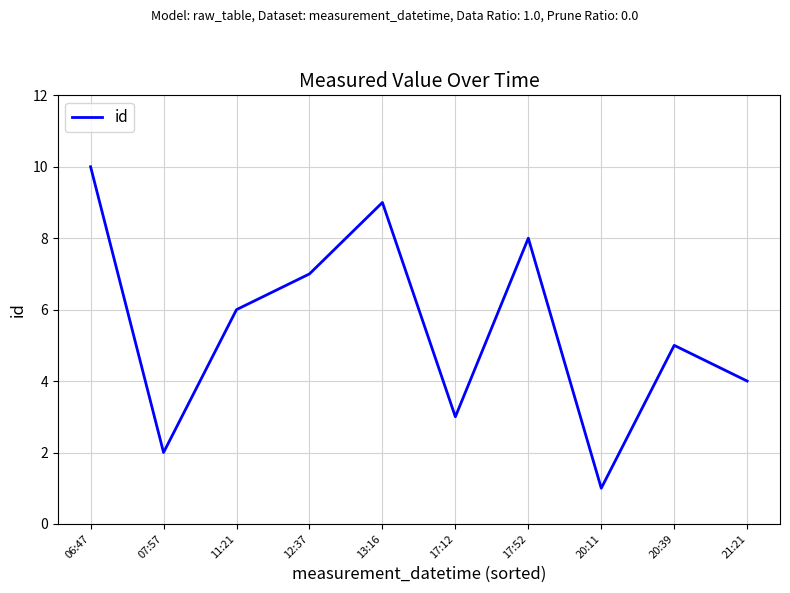

What is the ratio of the value at 13:16 to the value at 20:39?

1.8